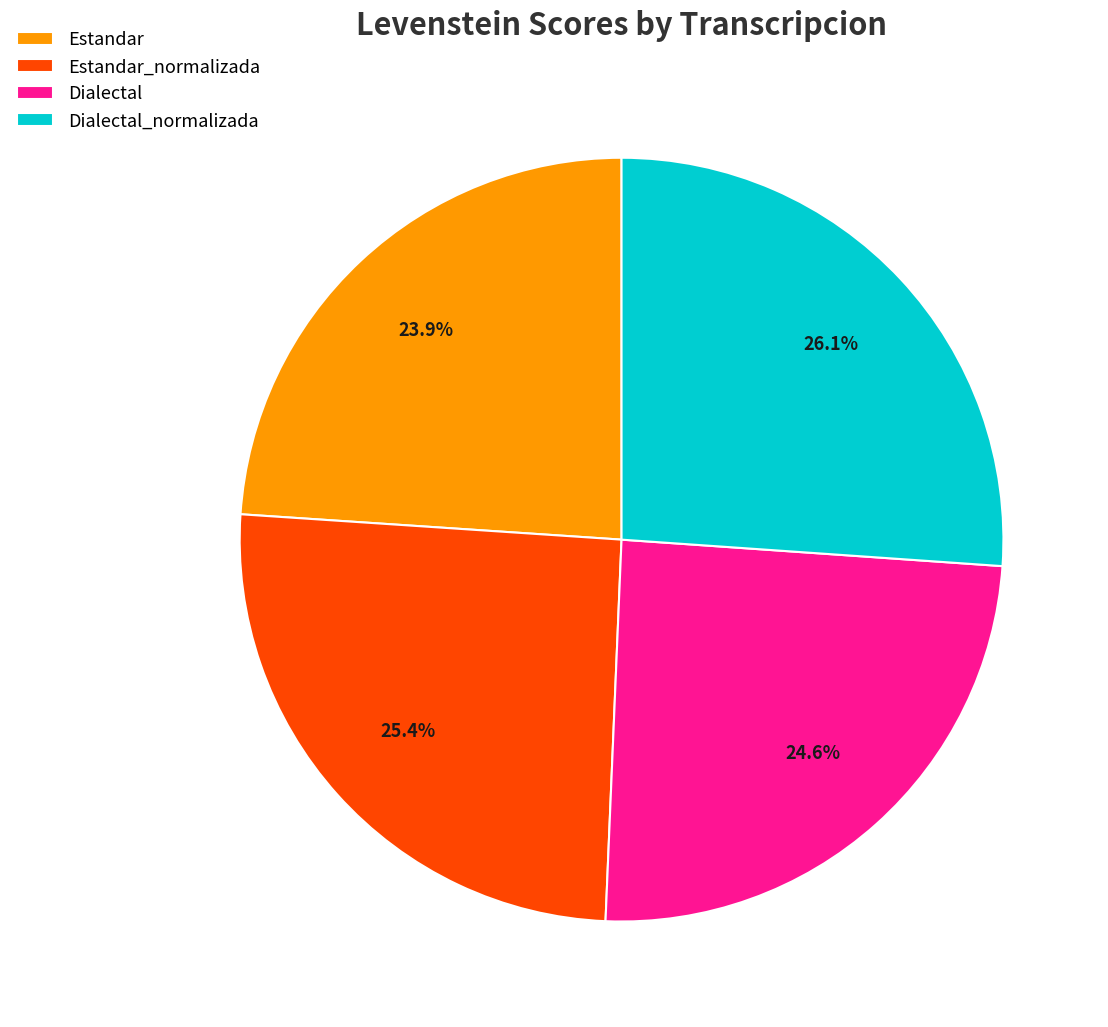

What percentage is the Dialectal slice, to the nearest percent?

25%